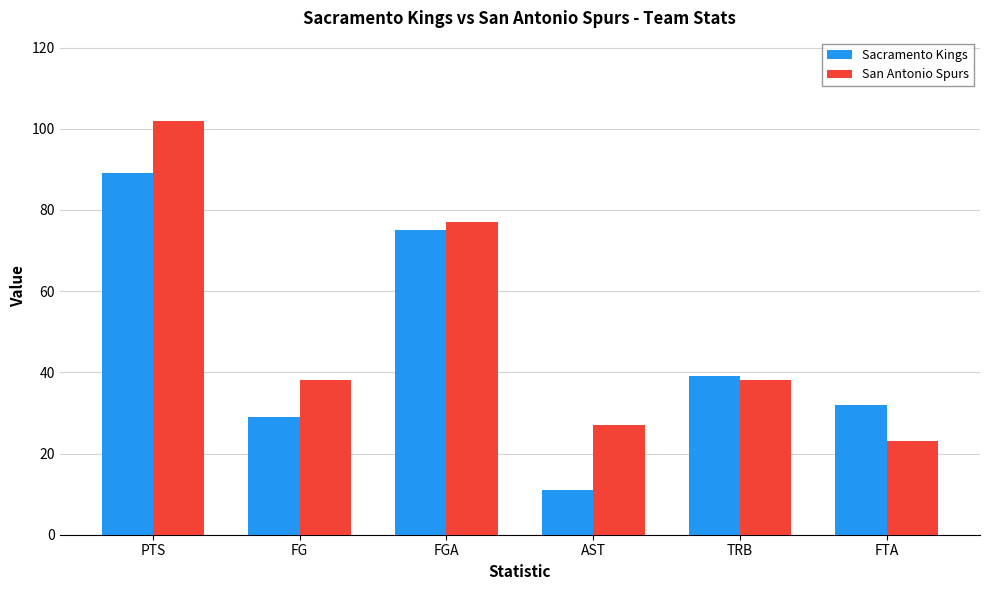

How many distinct data groups are displayed?

2